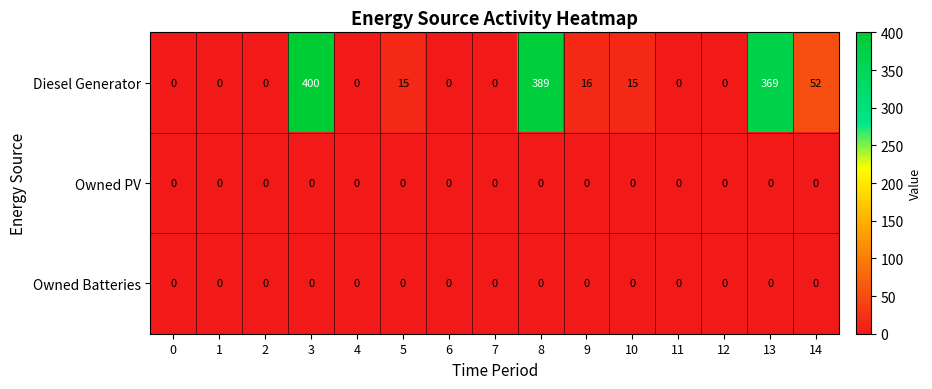

At how many categories does at least one series exceed 322?

3